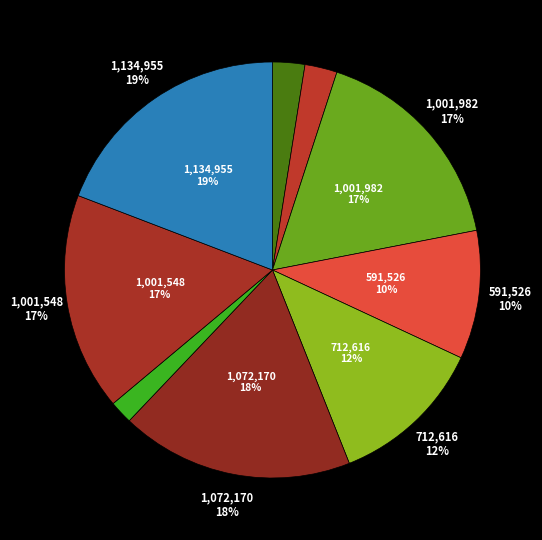

The 106802 slice represents 1% of the pie. True or false?

False